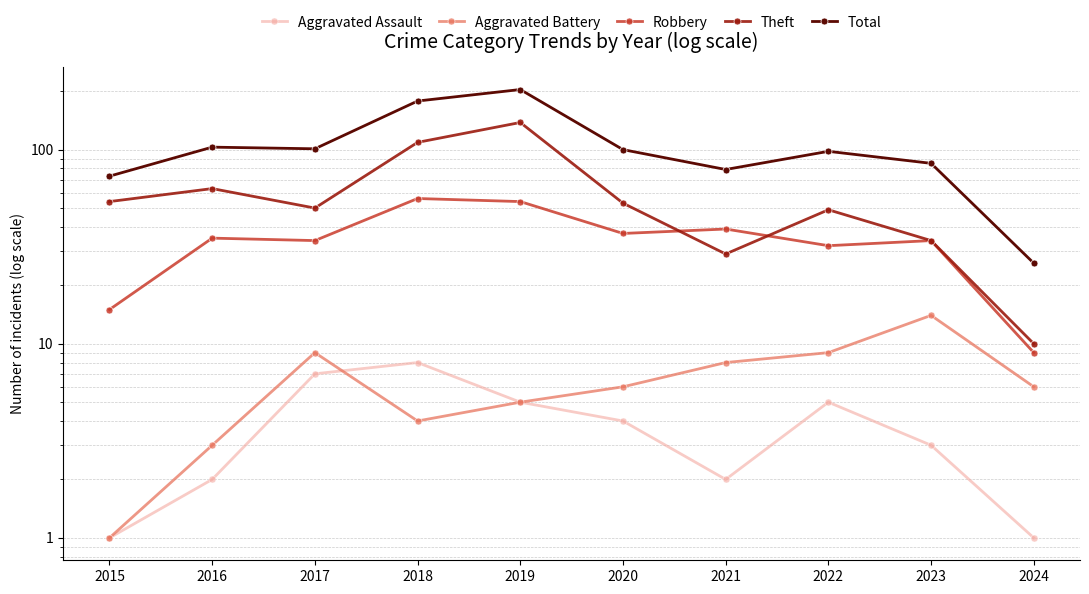

Which series has the largest total across all categories?

Total